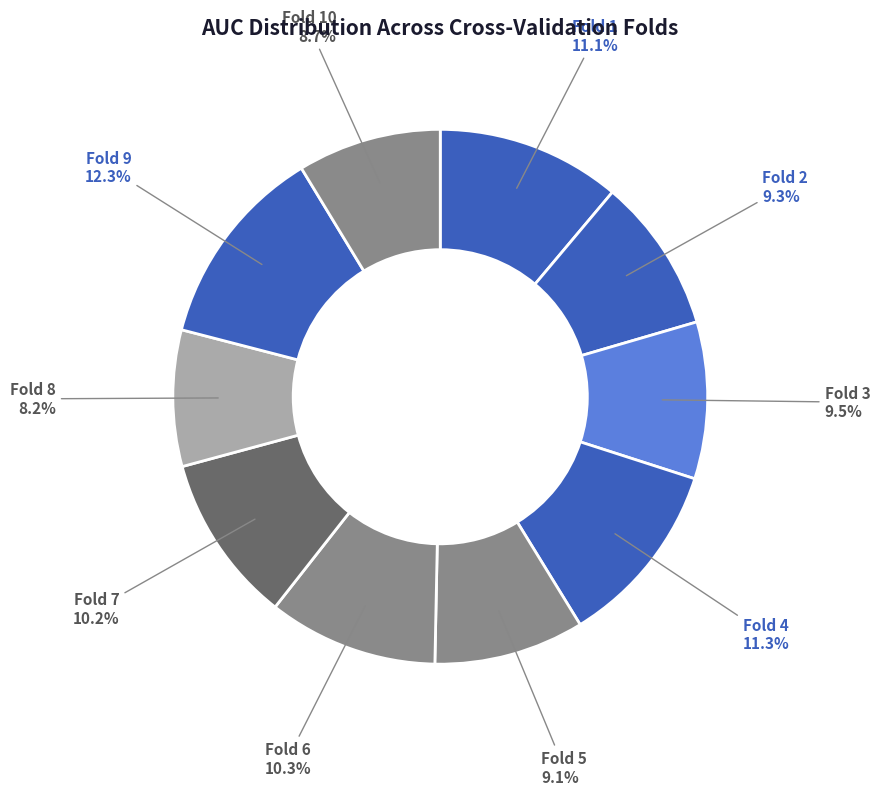

To the nearest percent, what is the average slice percentage?

10%